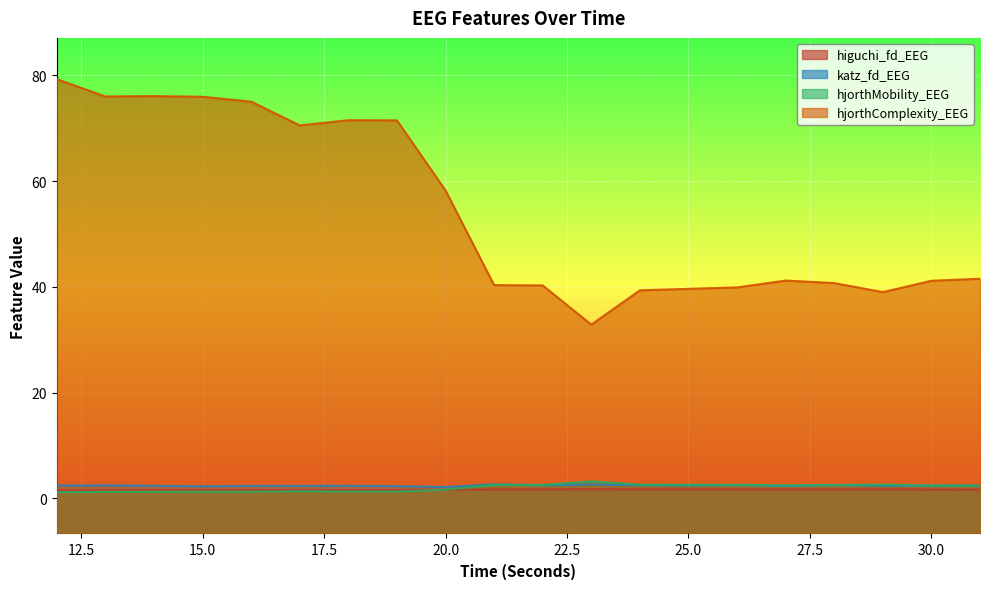

What is the value of the hjorthComplexity_EEG point at the 6th from the left?

70.6